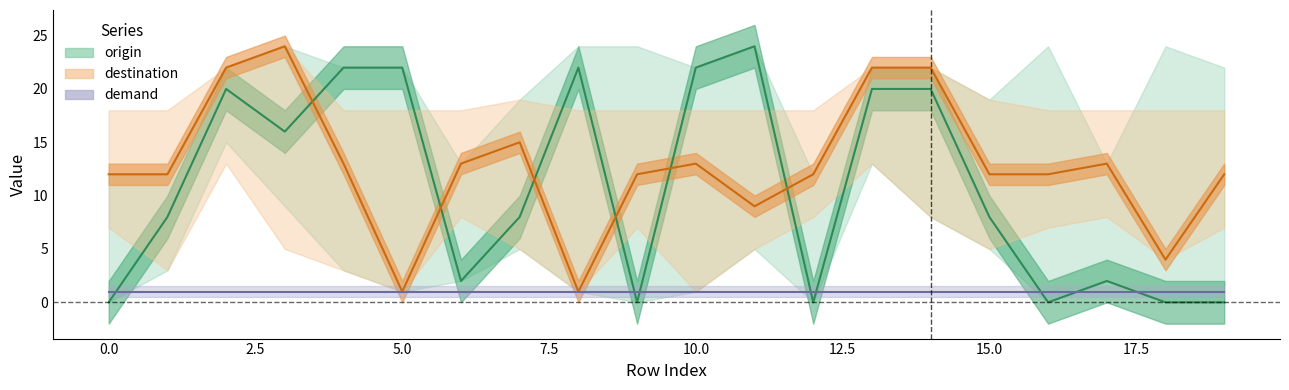

Which series has the widest spread of values?

origin